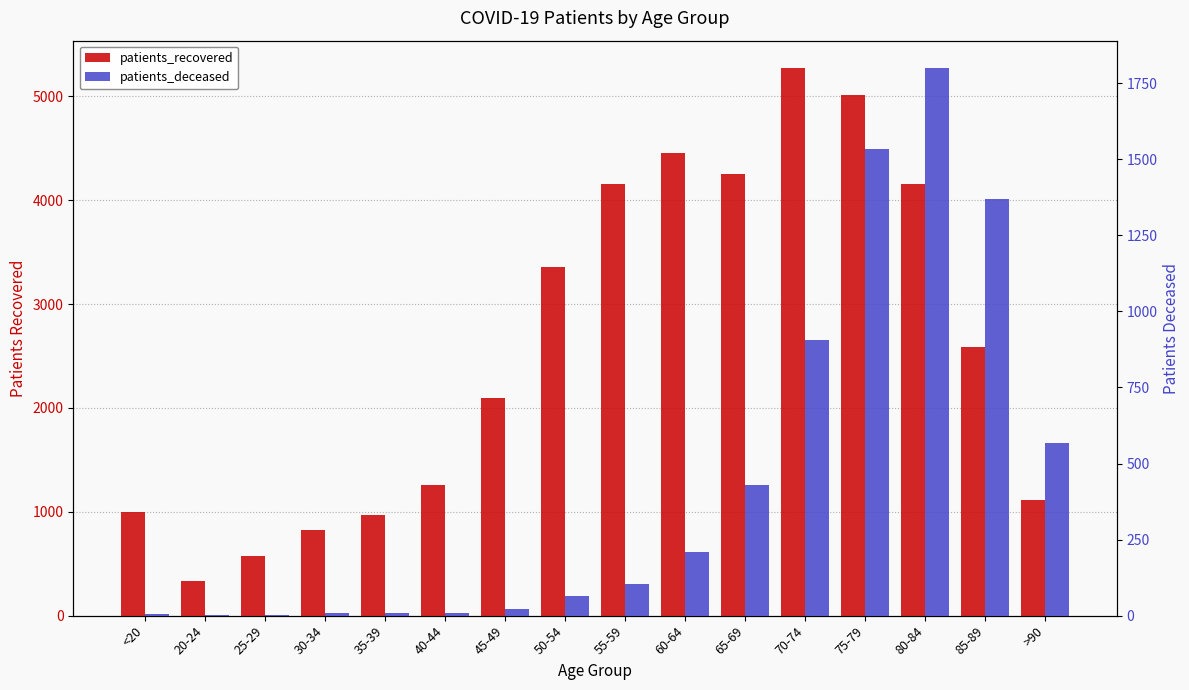

What is the label of the 7th bar from the left?

45-49